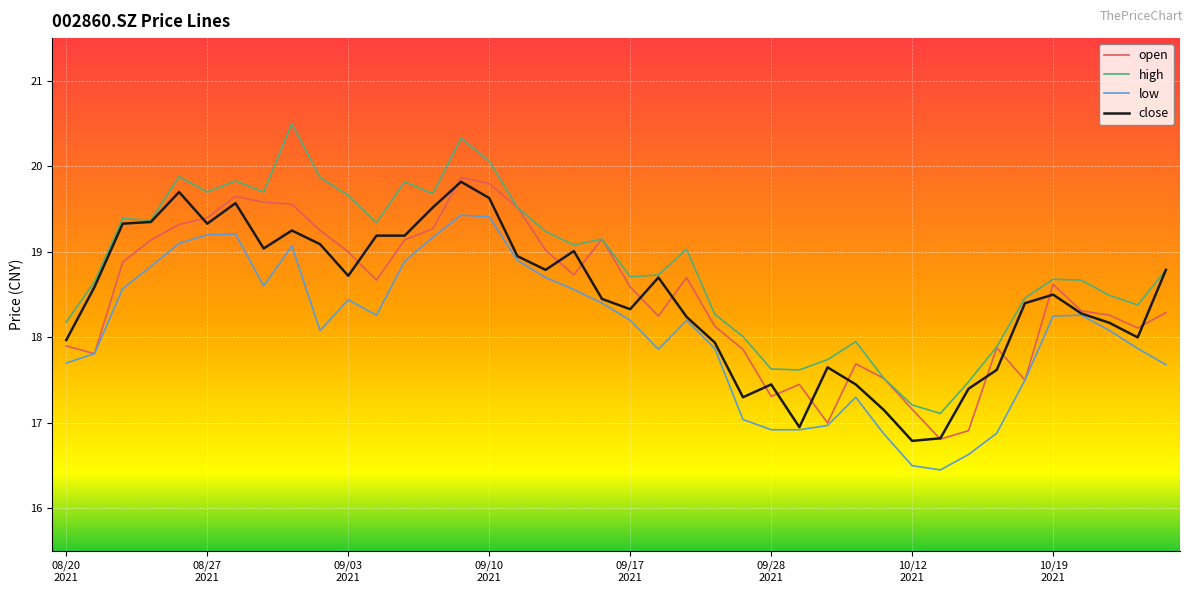

What is the greatest value displayed?

20.5